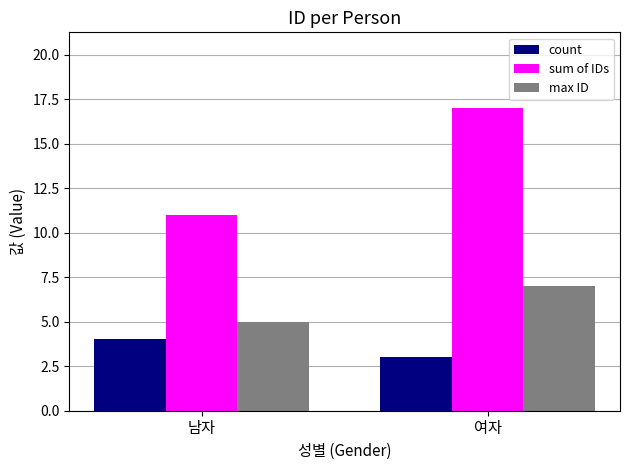

Rank the categories by sum of IDs value from lowest to highest.

남자, 여자